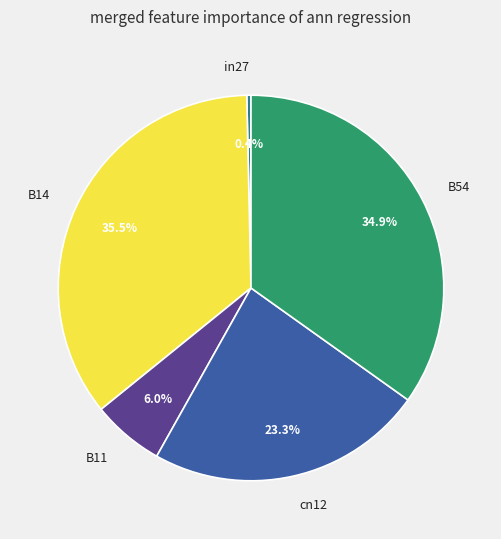

Count the number of slices in the pie.

5